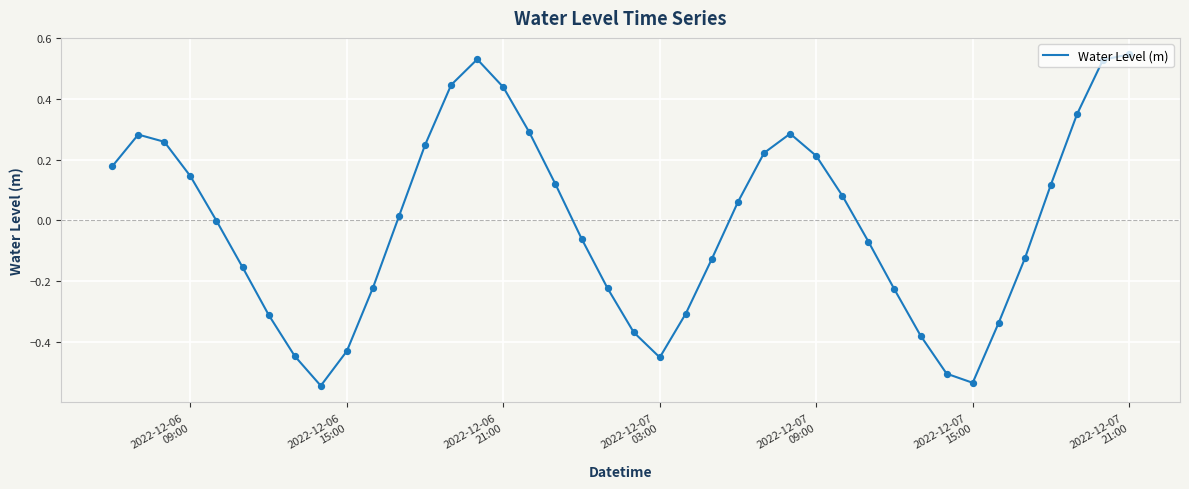

What is the difference between the maximum and minimum values?

1.1